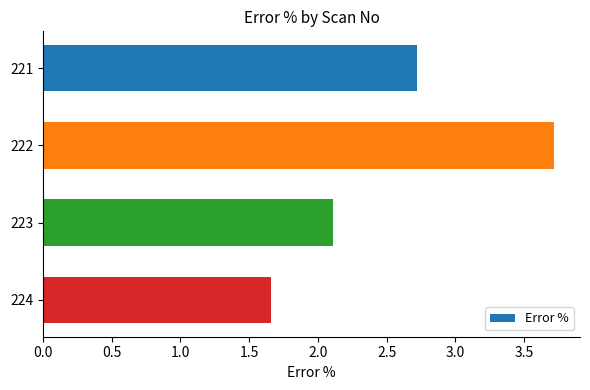

The value at 222 is 2.5. True or false?

False